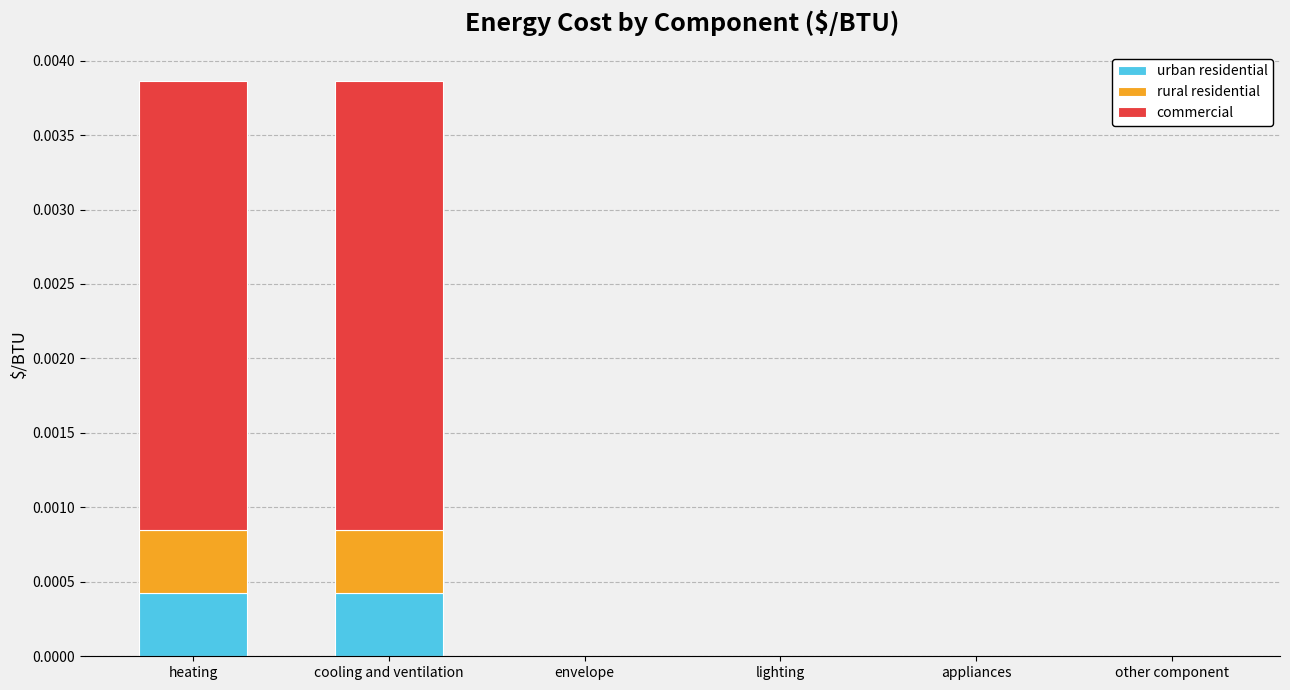

The value of urban residential at heating is 0.0. True or false?

True